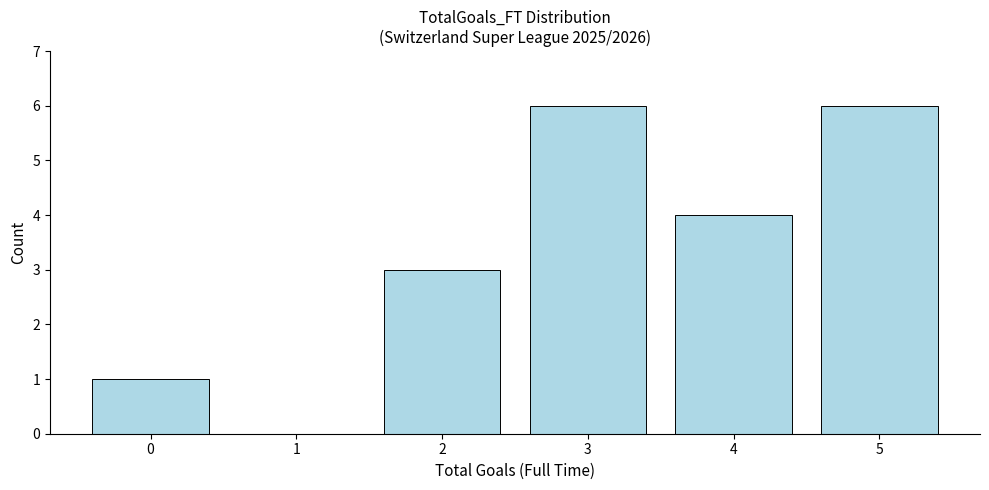

Reading left to right, transcribe all the data shown in this chart.

0=1	1=0	2=3	3=6	4=4	5=6